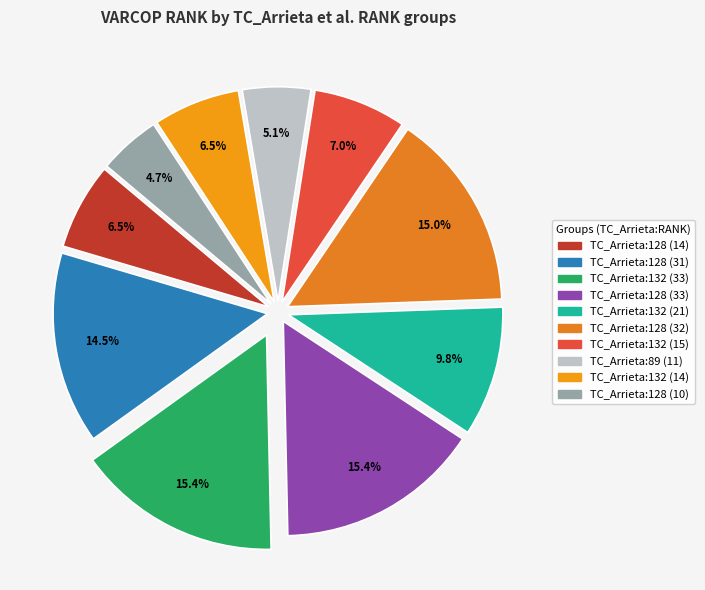

To the nearest percent, what is the difference between the largest and smallest slice percentages?

11%